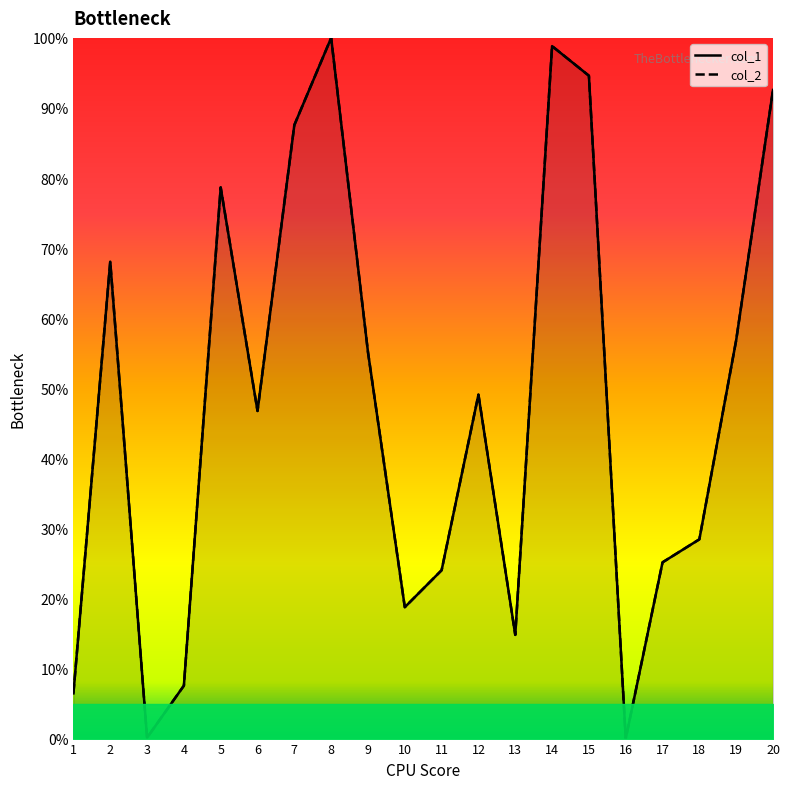

Between 7 and 3, which is larger?

7